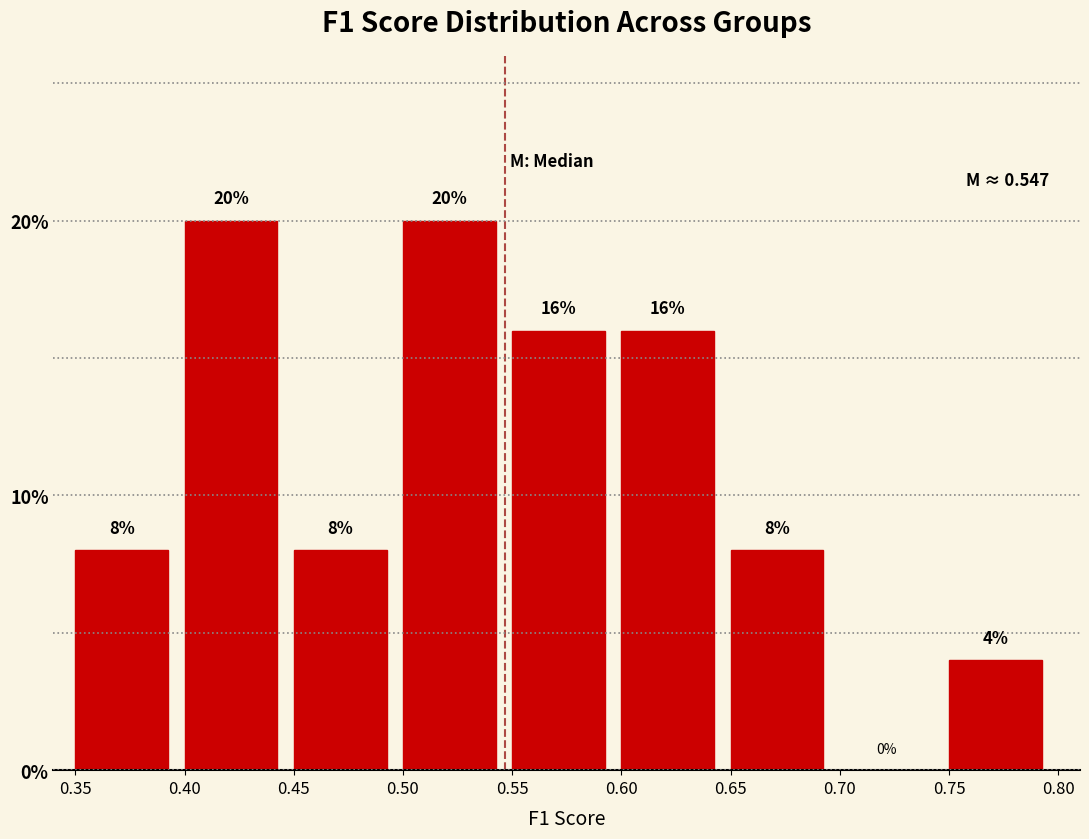

What is the height of the bar covering 0.50 to 0.55 on the x-axis?

20